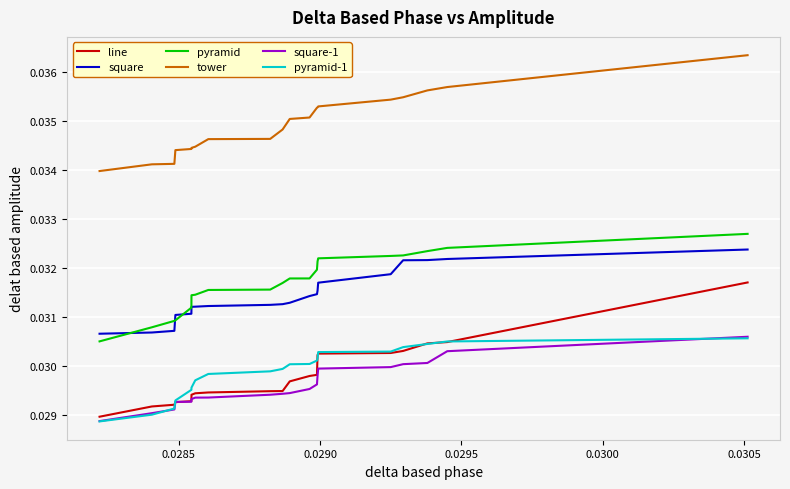

Which series has the largest range (max minus min)?

line